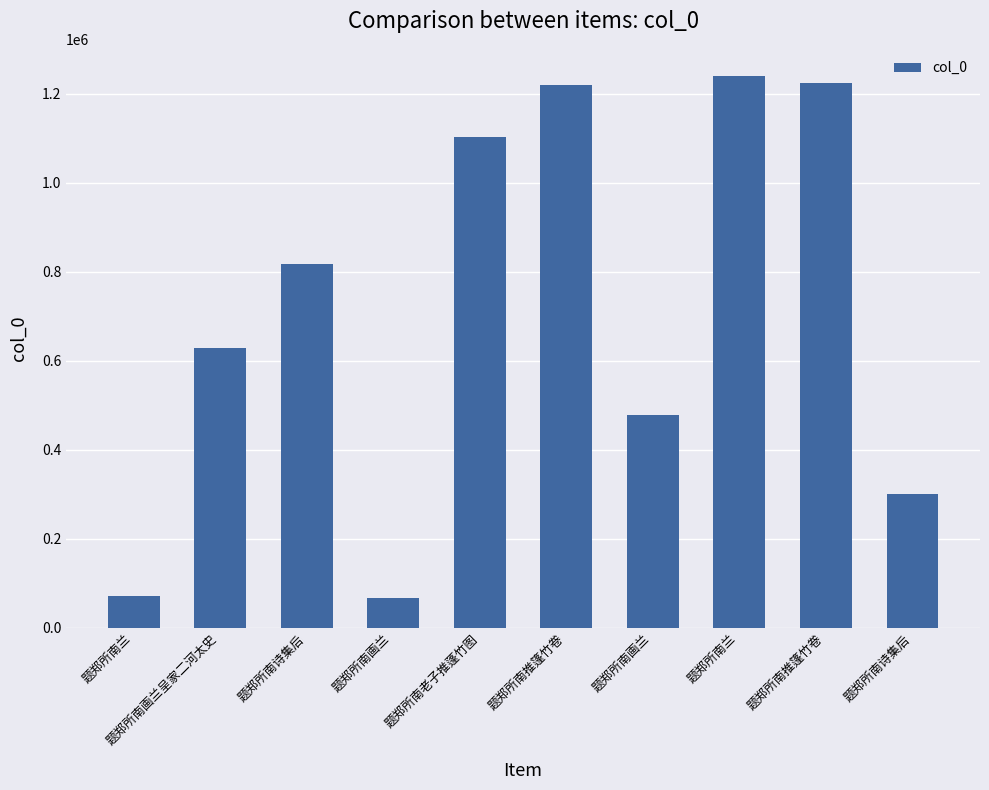

Reading left to right, list all the values displayed in this chart.

题郑所南兰=72235	题郑所南画兰呈家二河太史=629673	题郑所南诗集后=817498	题郑所南画兰=66905	题郑所南老子推蓬竹图=1103974	题郑所南推篷竹卷=1219629	题郑所南画兰=478510	题郑所南兰=1238945	题郑所南推篷竹卷=1224787	题郑所南诗集后=301997